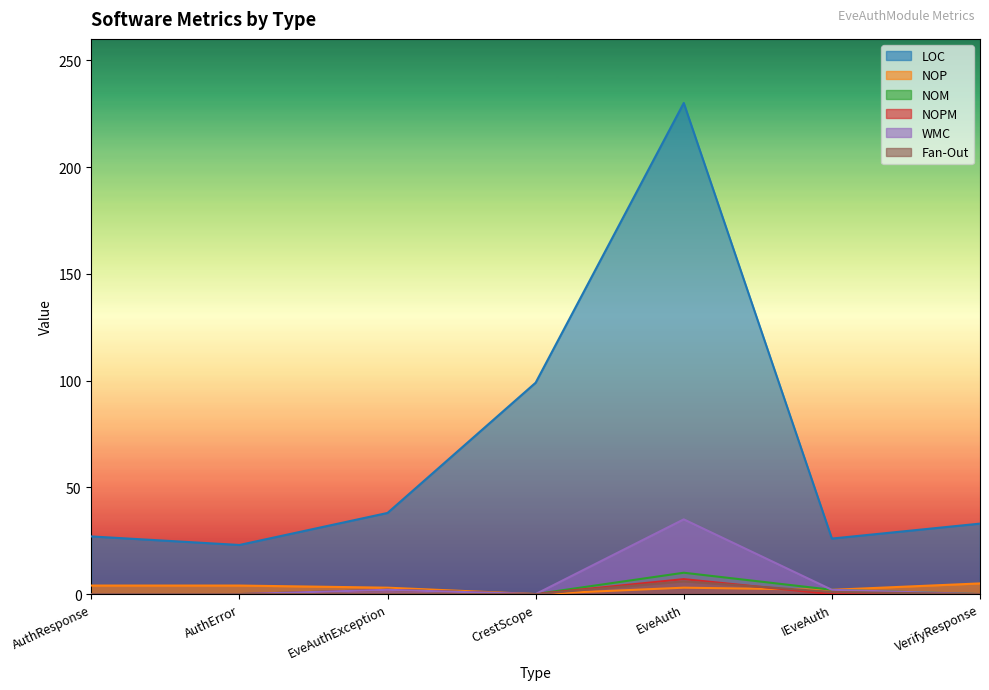

What is the value of the NOP point at the 3rd from the left?

3